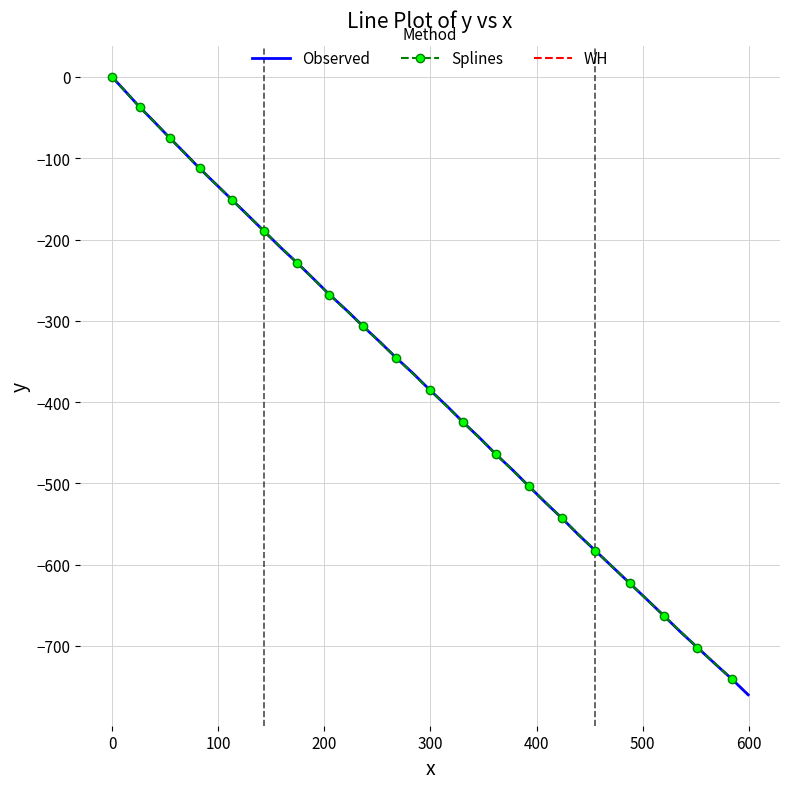

What is the value of the 34th point from the left?

-642.8